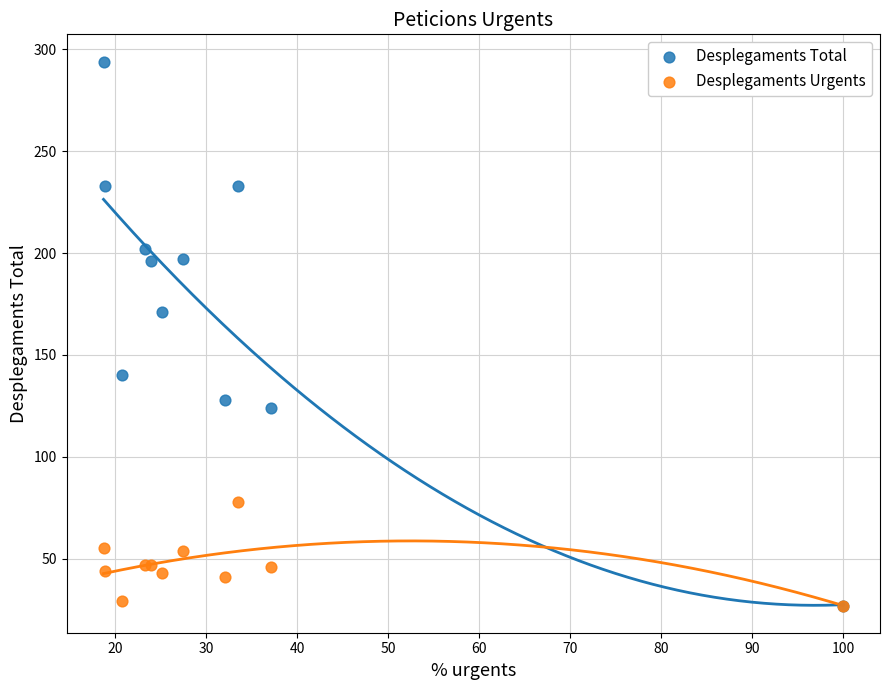

In the Desplegaments Total series, what Y value is closest to 160?

171